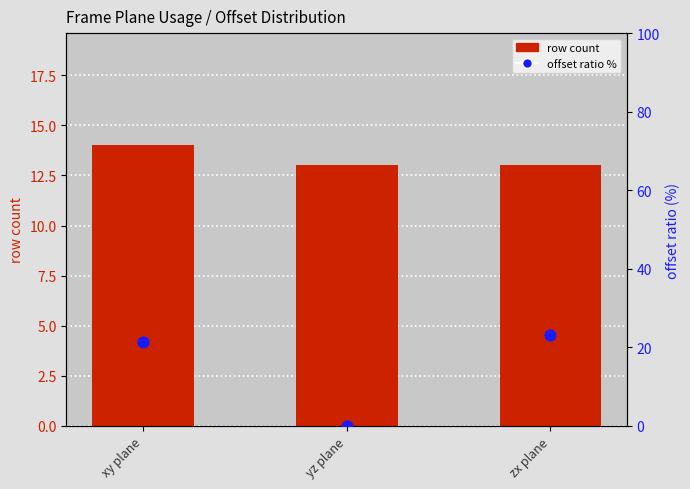

Which series has the largest Y range (max minus min)?

offset ratio %